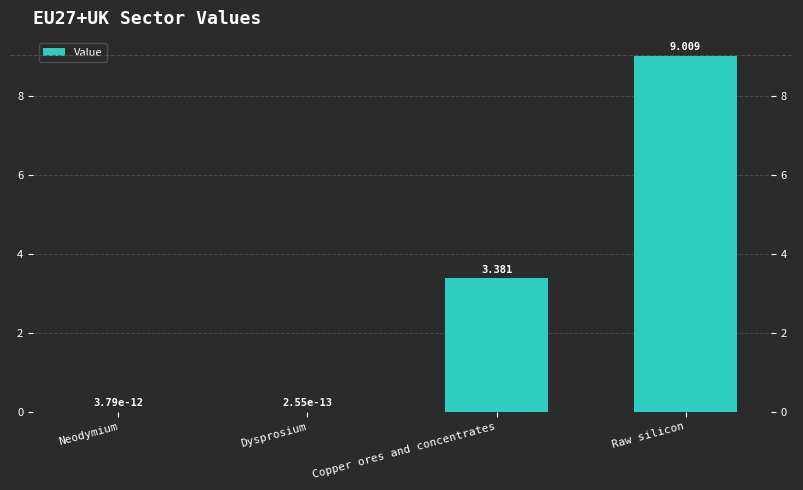

What is the average value?

3.1